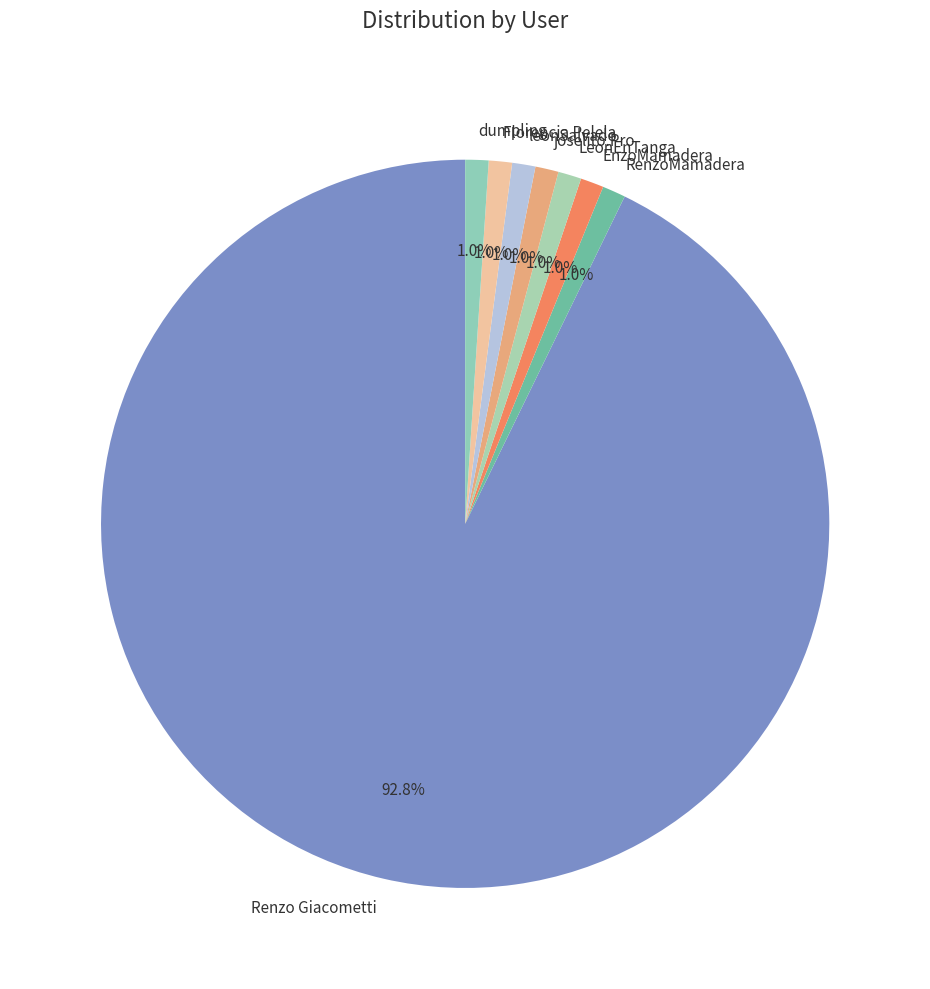

The RenzoMamadera slice represents 1% of the pie. True or false?

True